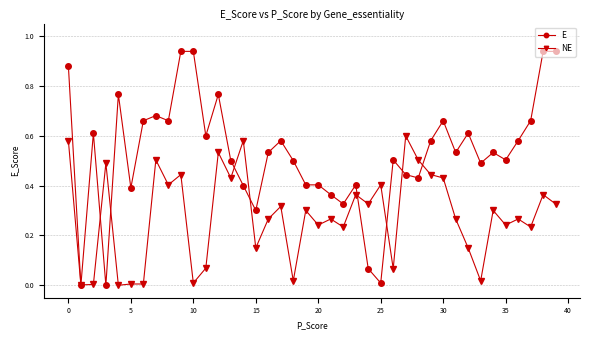

List the series in order of their peak value, lowest first.

NE, E